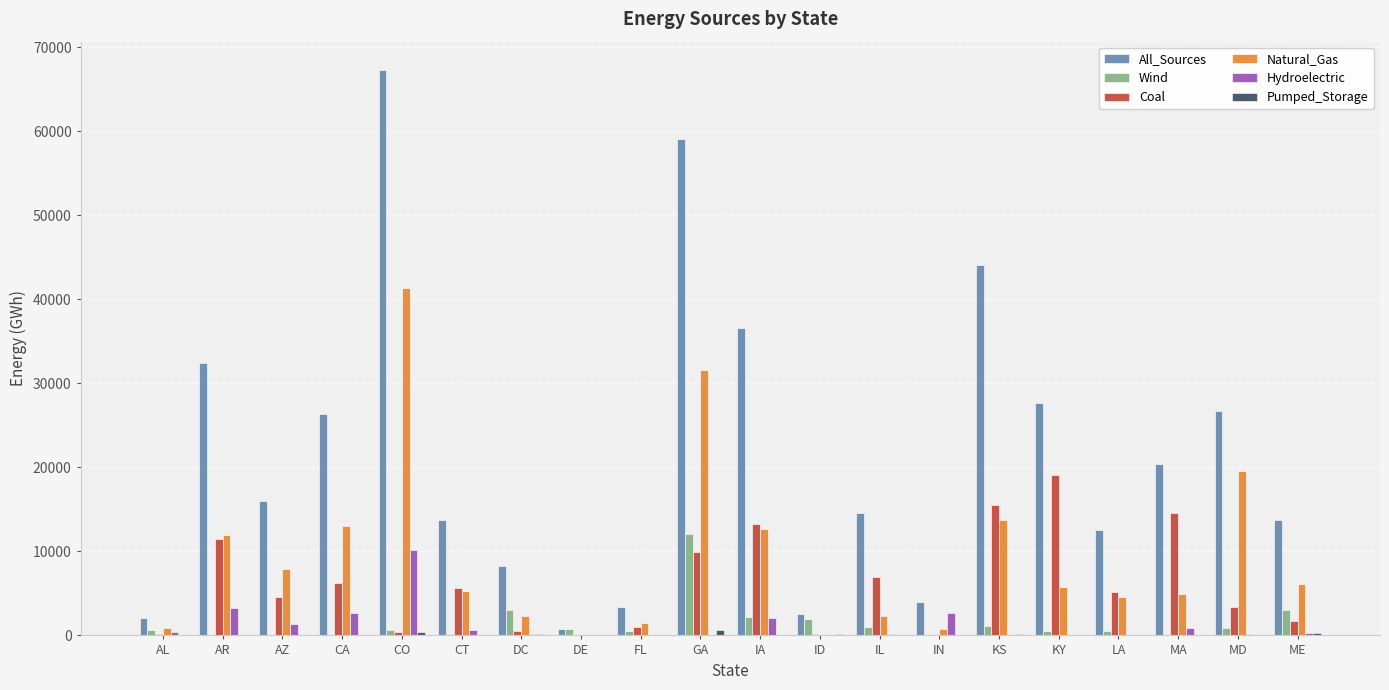

Which category has the highest value in the All_Sources series?

CO